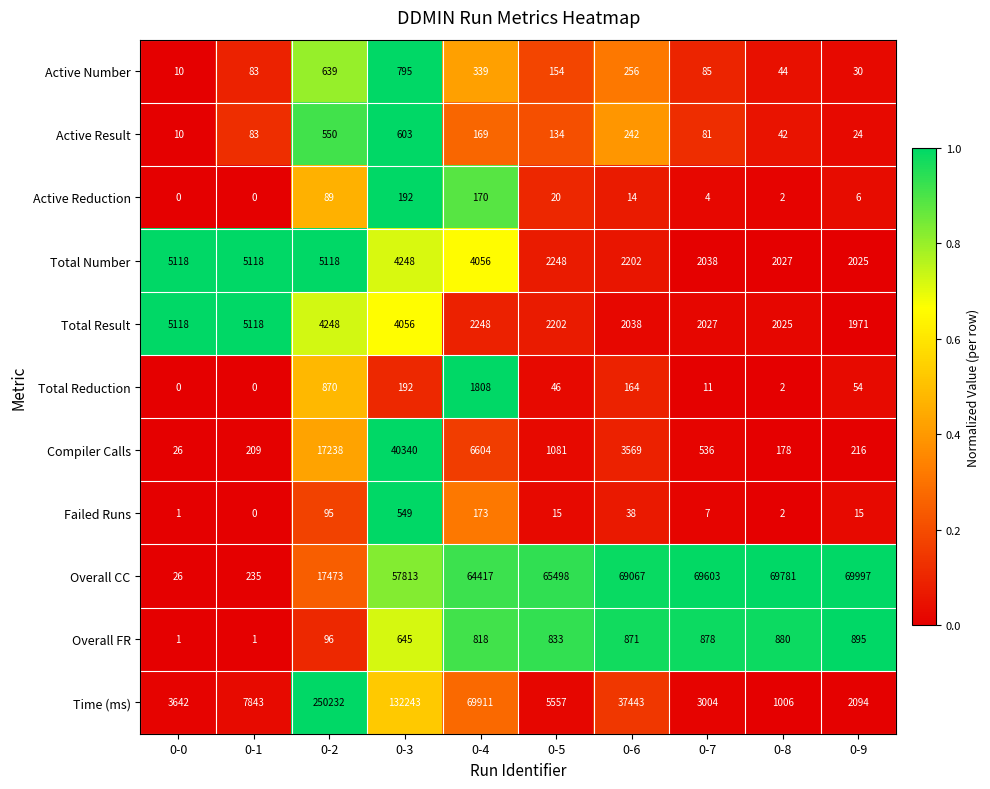

The Total Number series shows 2248 at 0-5. True or false?

True